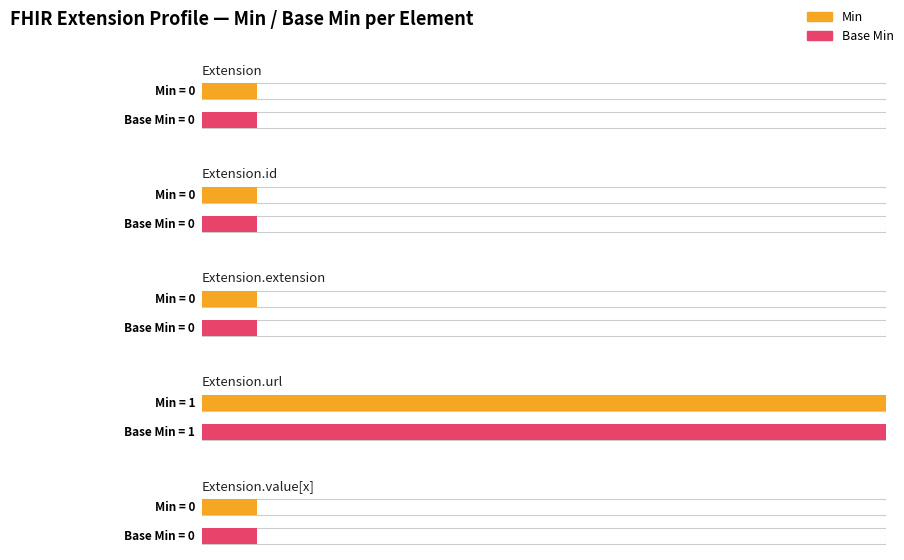

At which category is the sum across all series the highest?

Extension.url